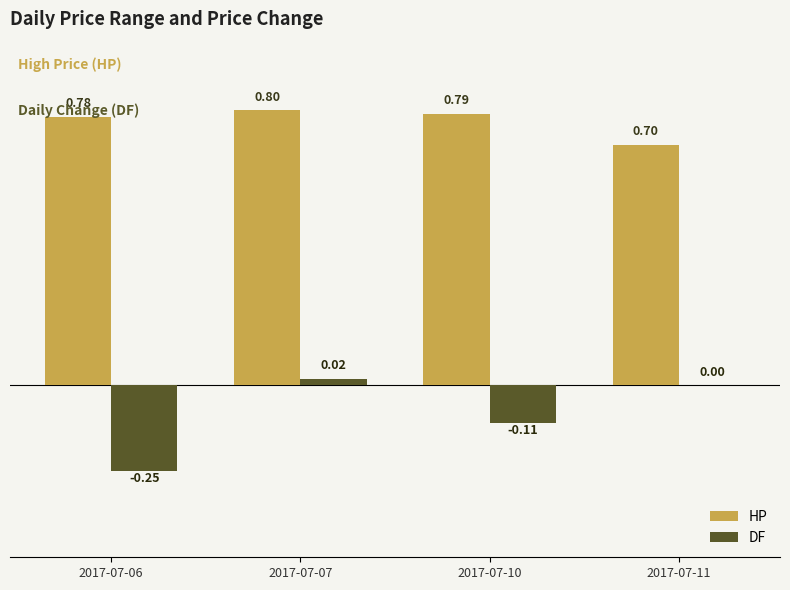

Is the value of DF at 2017-07-06 greater than the value of HP at 2017-07-06?

No